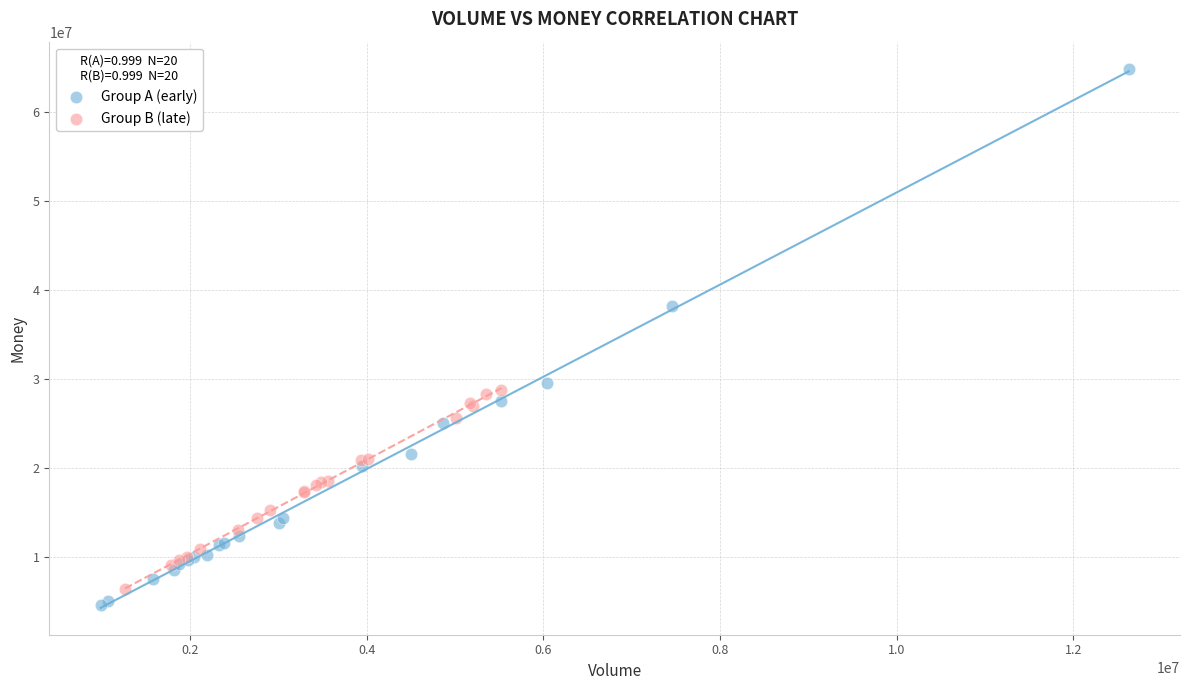

What are all the series names shown in the legend?

Group A (early), Group B (late)